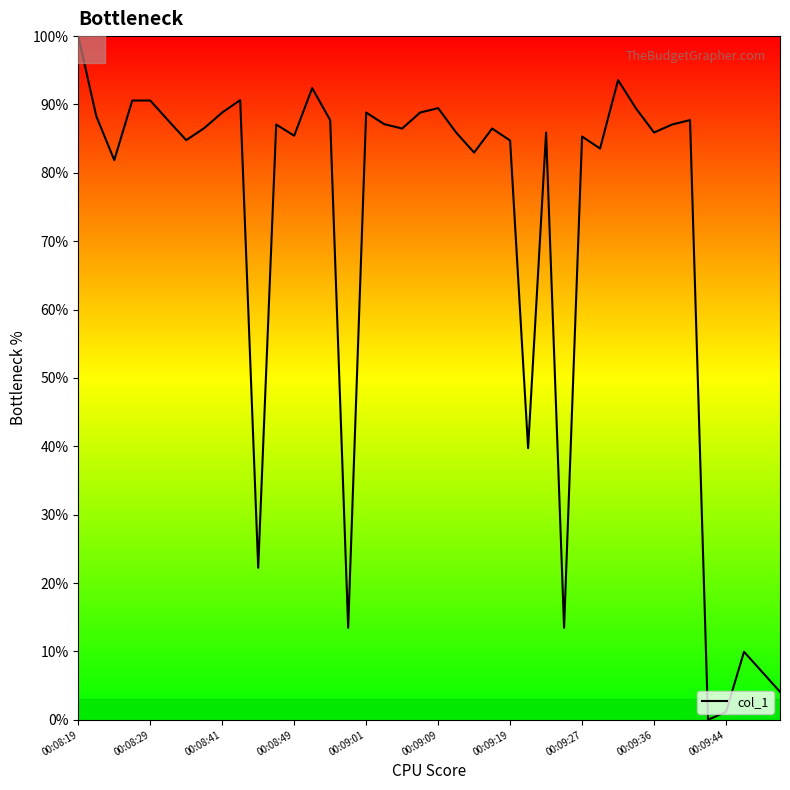

Reading left to right, list all the values displayed in this chart.

100.0	88.3	81.9	90.6	90.6	87.7	84.8	86.5	88.8	90.6	22.2	87.1	85.4	92.4	87.7	13.5	88.8	87.1	86.5	88.8	89.5	85.9	83.0	86.5	84.7	39.7	85.9	13.5	85.3	83.6	93.6	89.4	85.9	87.1	87.7	0.0	1.2	9.9	7.0	4.1